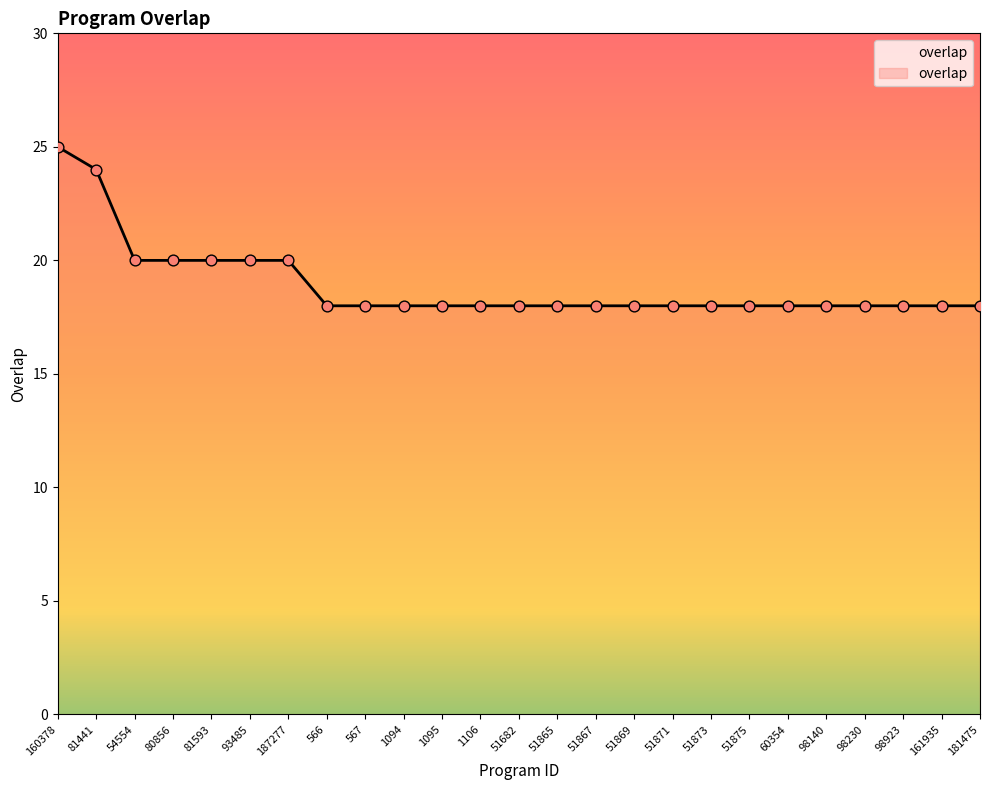

Which has a higher value, 1095 or 93485?

93485